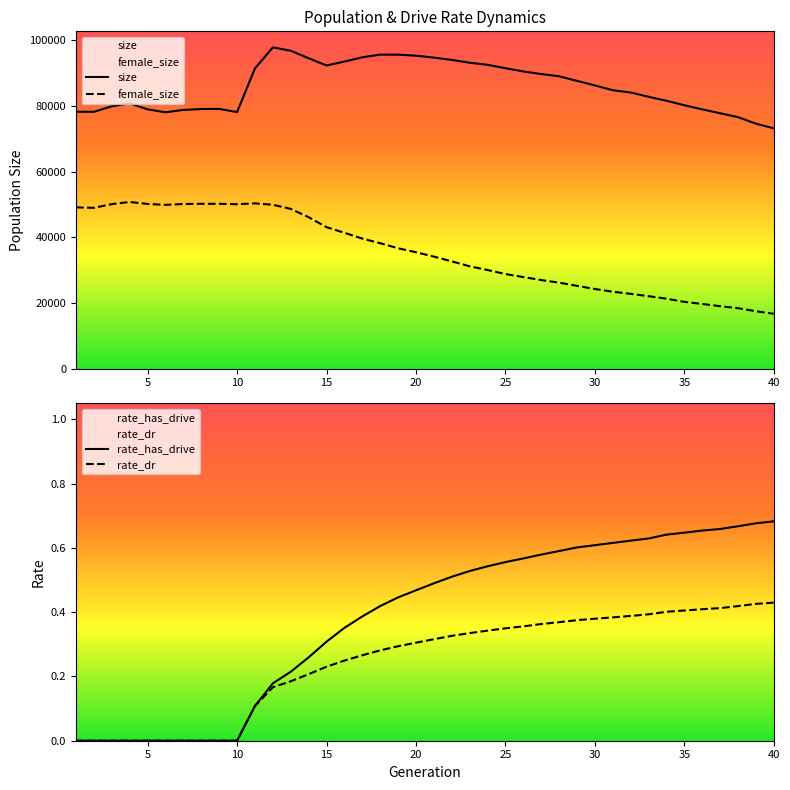

What is the maximum value for size?

97796